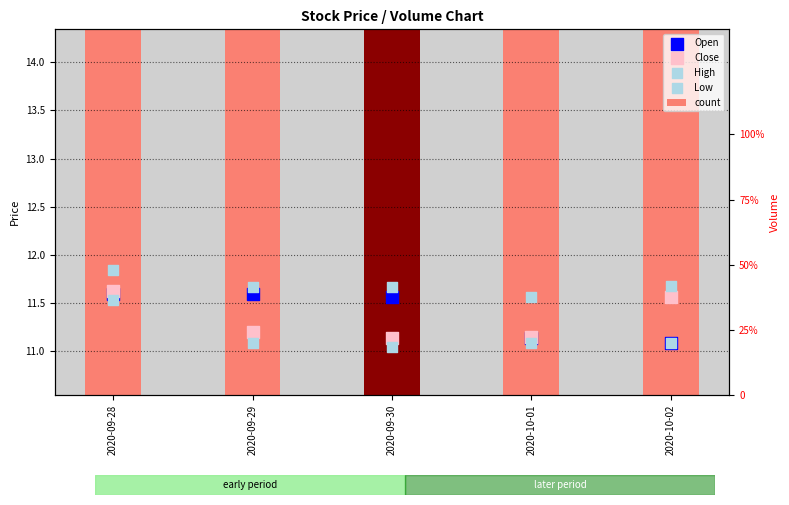

Which series has the largest Y range (max minus min)?

count